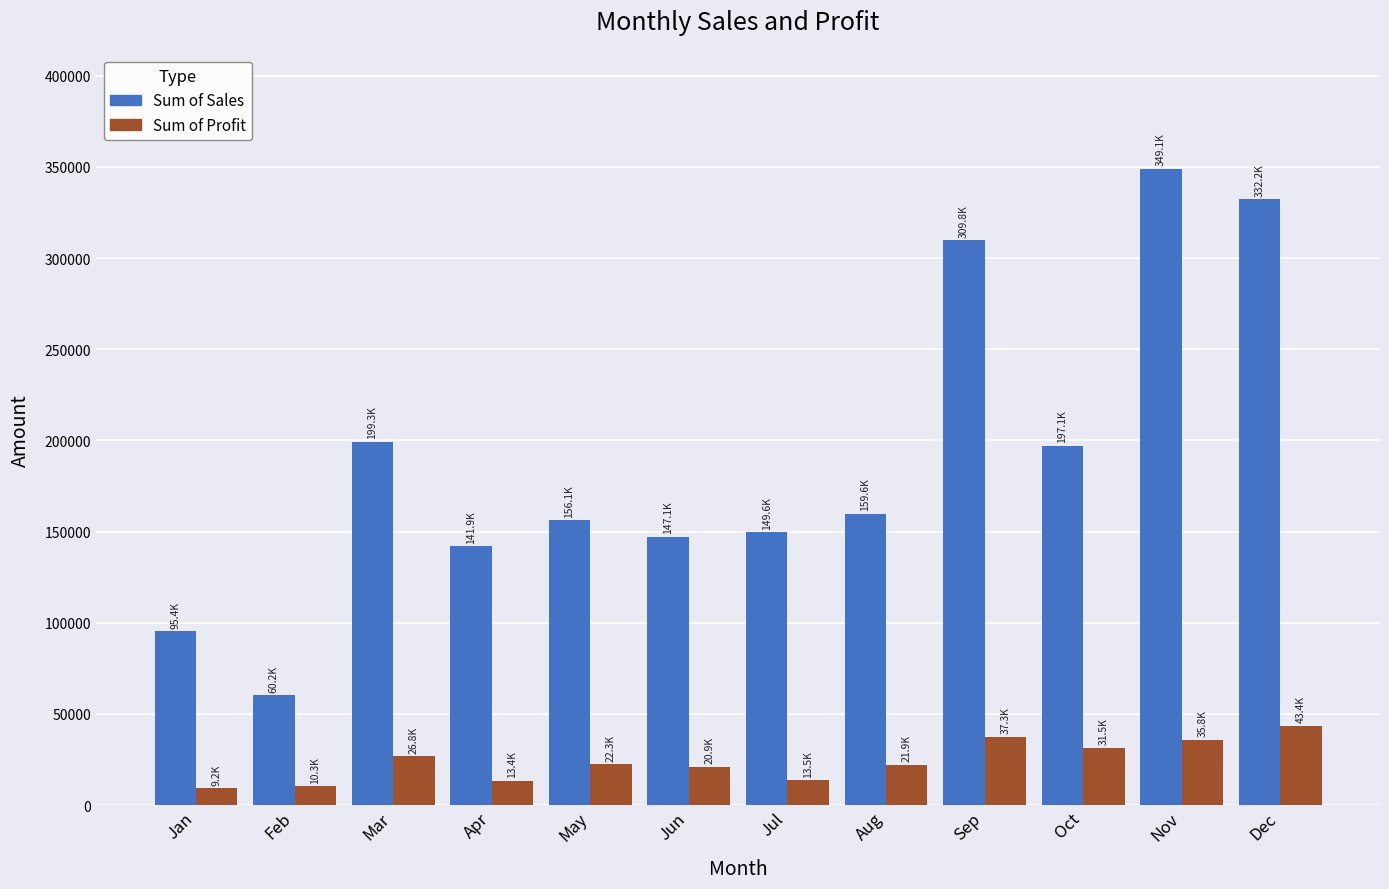

At which label is Sum of Profit closest to 26317?

Mar